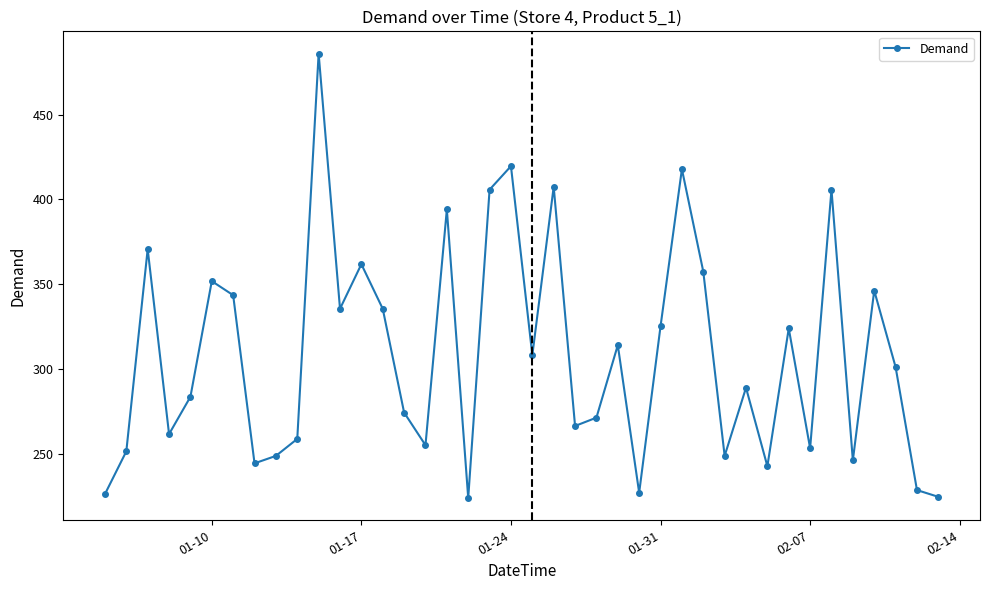

What is the value of the 6th point from the left?

351.9